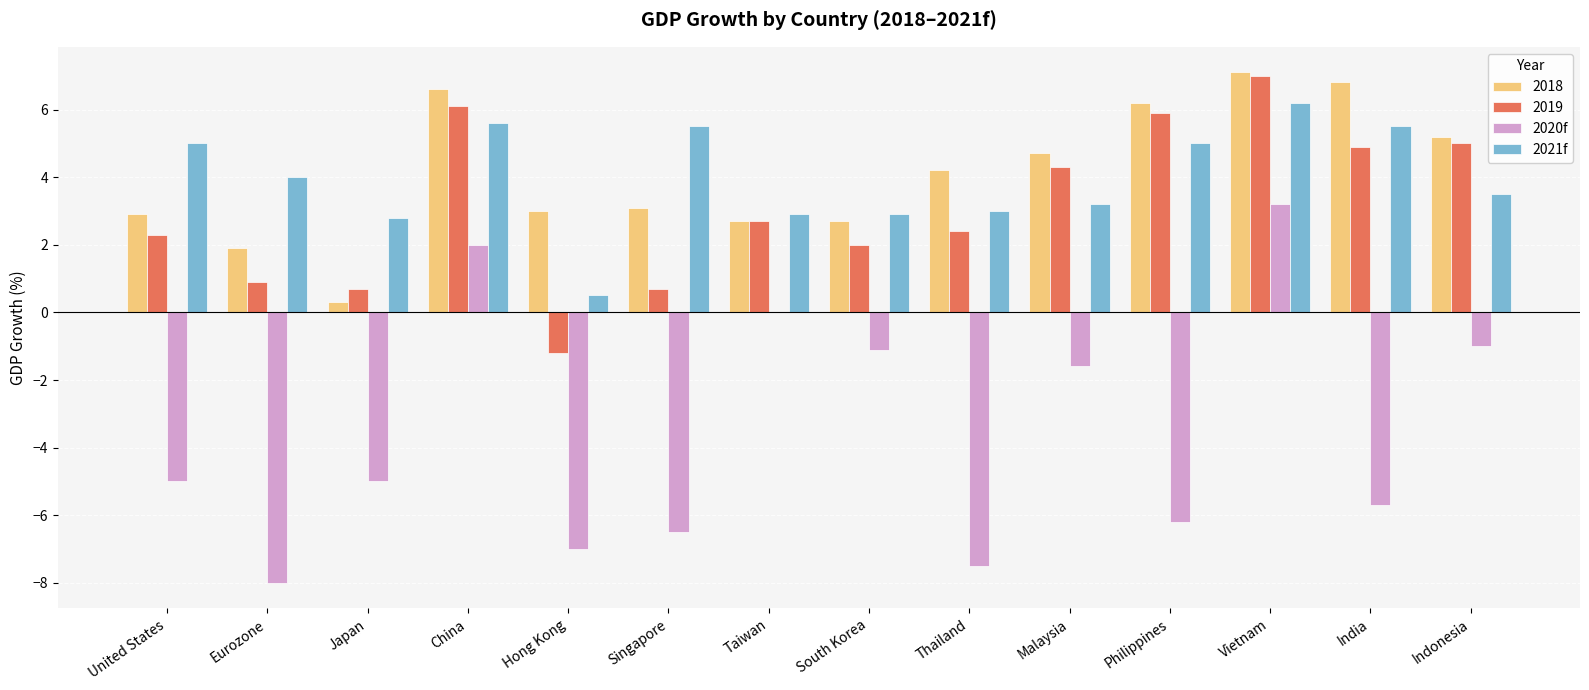

What is the maximum value for 2020f?

3.2